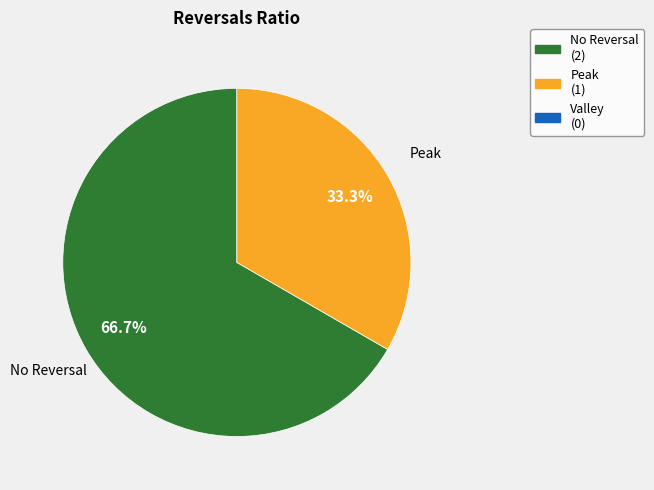

What is the ratio of the value at Peak to the value at No Reversal?

0.5